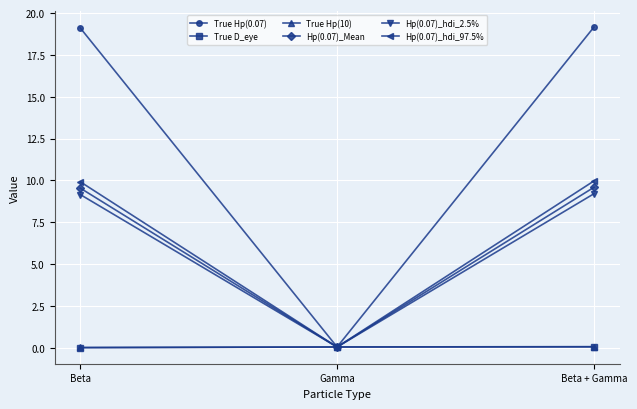

What is the value of the Hp(0.07)_hdi_97.5% point at the 3rd from the left?

10.0